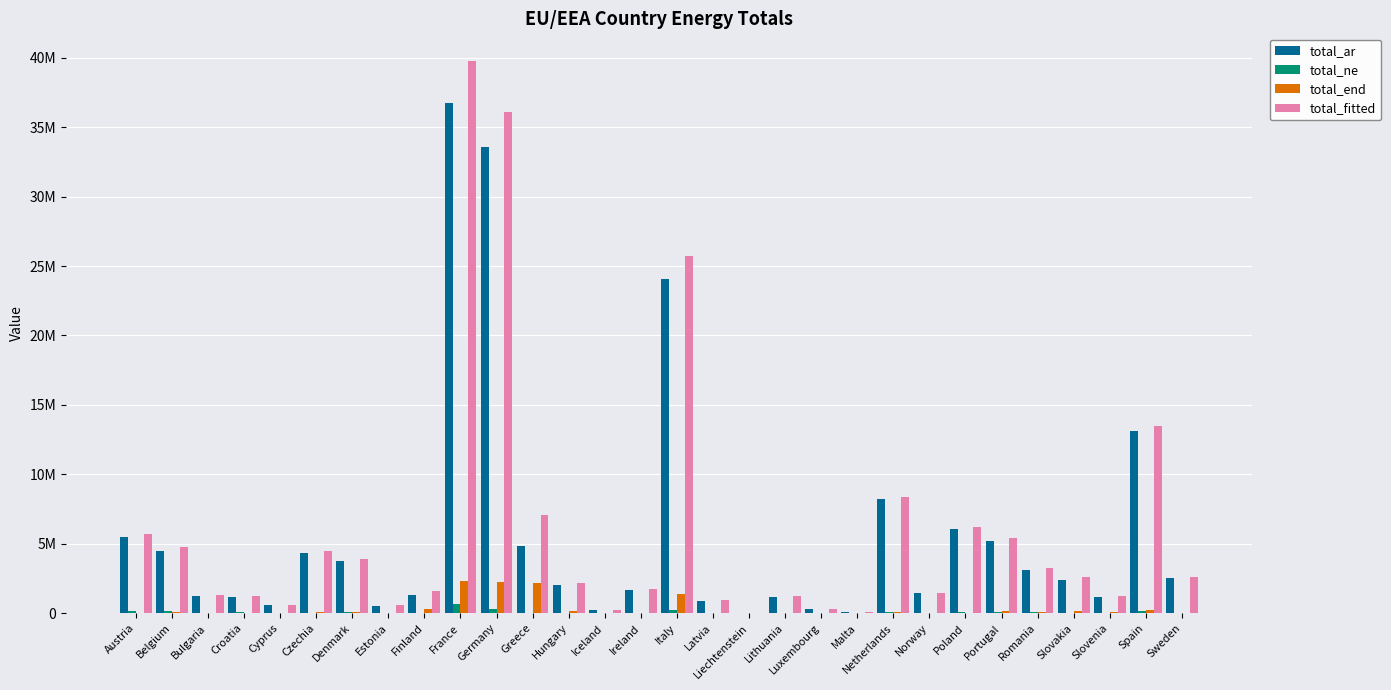

What is the sum of all total_end values?

9932078.4